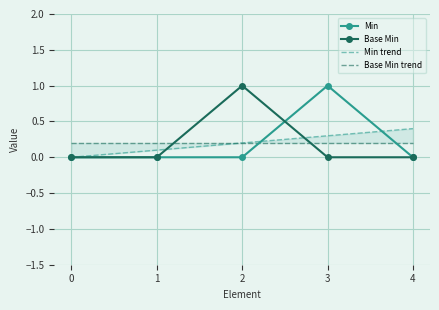

True or false: Base Min trend has a value of 0.2 at 4.

True